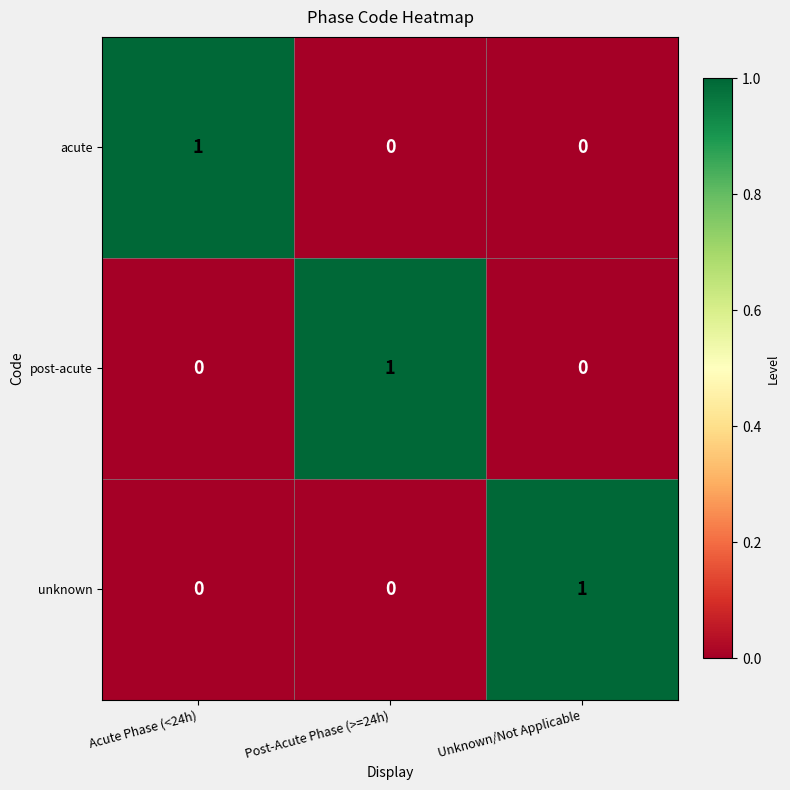

Is it true that unknown equals 2 at Unknown/Not Applicable?

False